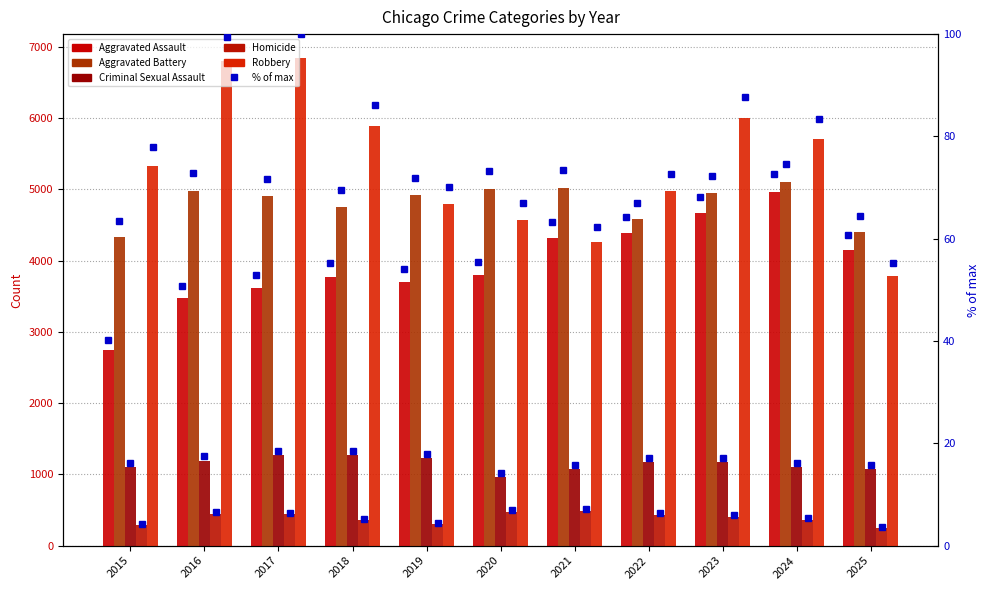

Reading right to left, extract all data points from this chart.

Aggravated Assault: 4152	4967	4664	4392	4323	3798	3698	3774	3616	3476	2743
Aggravated Battery: 4401	5099	4946	4586	5020	5009	4917	4758	4908	4982	4339
Criminal Sexual Assault: 1079	1109	1174	1171	1072	967	1228	1269	1271	1192	1102
Homicide: 252	366	405	431	492	478	307	358	438	443	292
Robbery: 3784	5707	5997	4972	4257	4577	4796	5890	6839	6797	5335